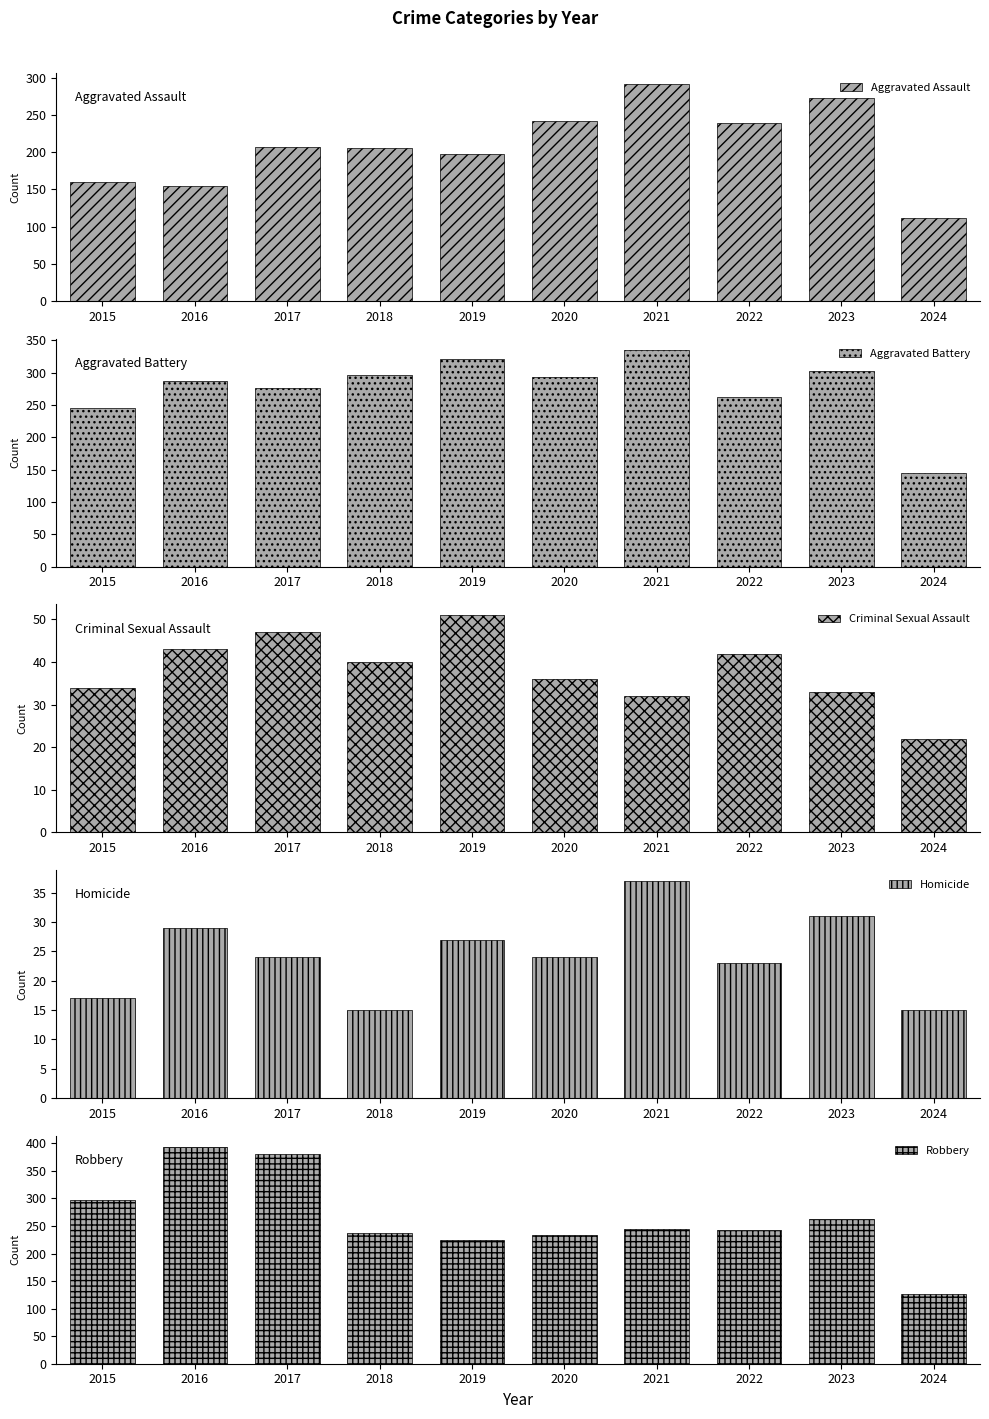

Where is Homicide nearest to the value 26?

2019